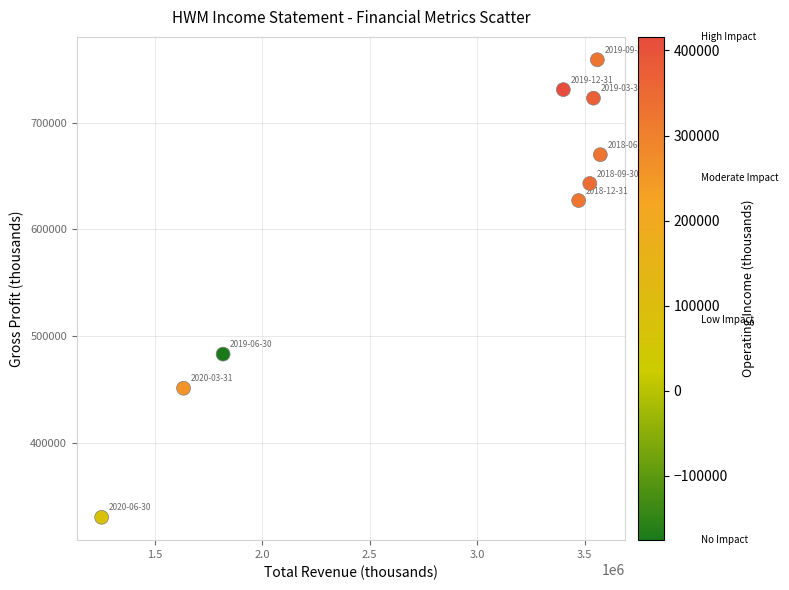

What is the range of X values (max minus min)?

2320000